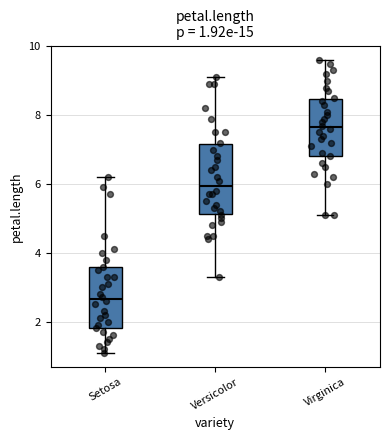

Which box is the tallest, from its lower edge to its upper edge?

Versicolor